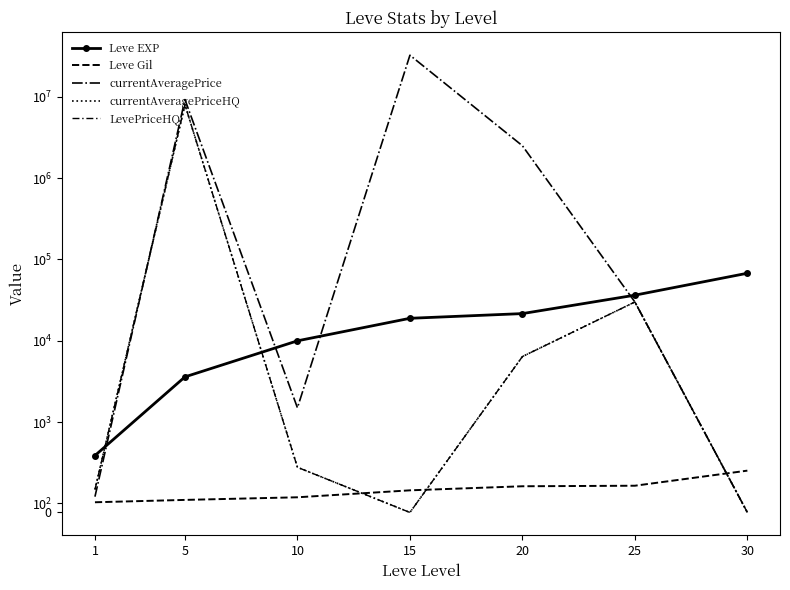

Which has a higher value, 30 or 25?

30